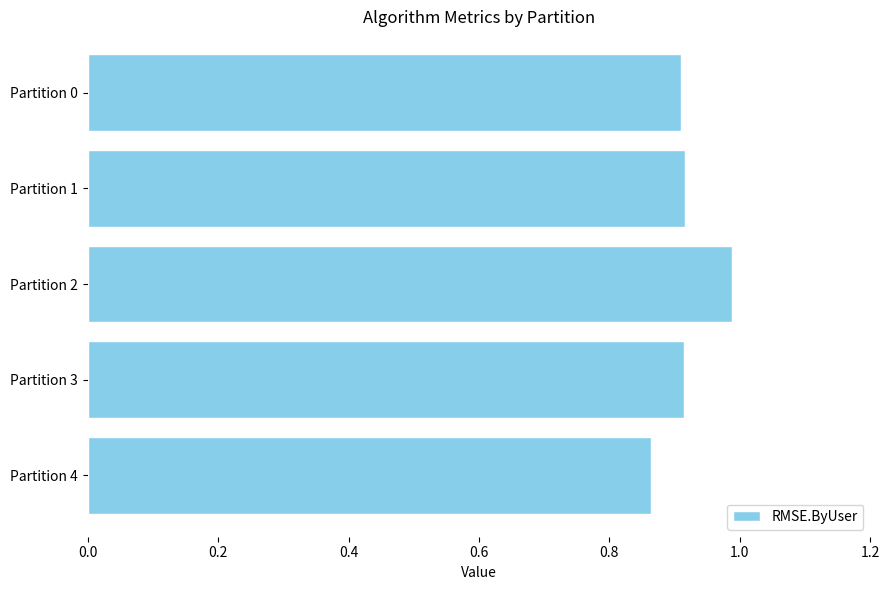

What is the change in value from Partition 4 to Partition 2?

+0.1